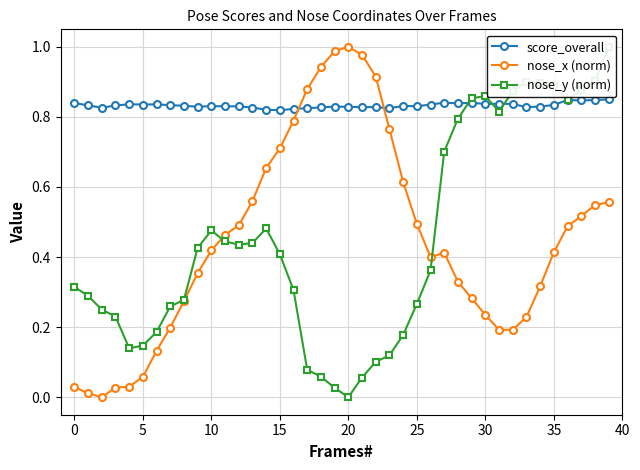

How many interior local peaks does the nose_y (norm) series have?

4